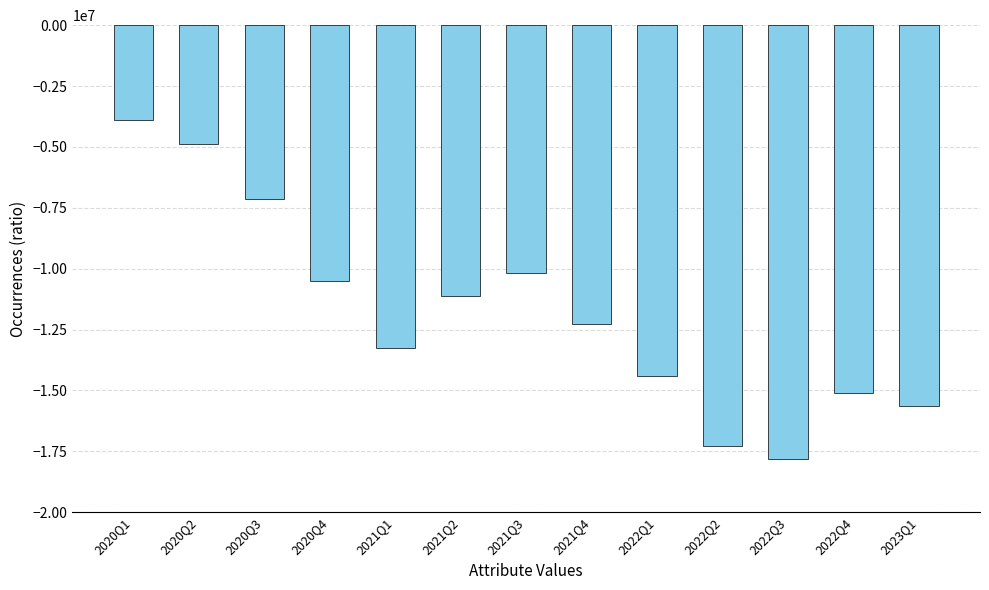

List the labels in order of value, smallest first.

2022Q3, 2022Q2, 2023Q1, 2022Q4, 2022Q1, 2021Q1, 2021Q4, 2021Q2, 2020Q4, 2021Q3, 2020Q3, 2020Q2, 2020Q1